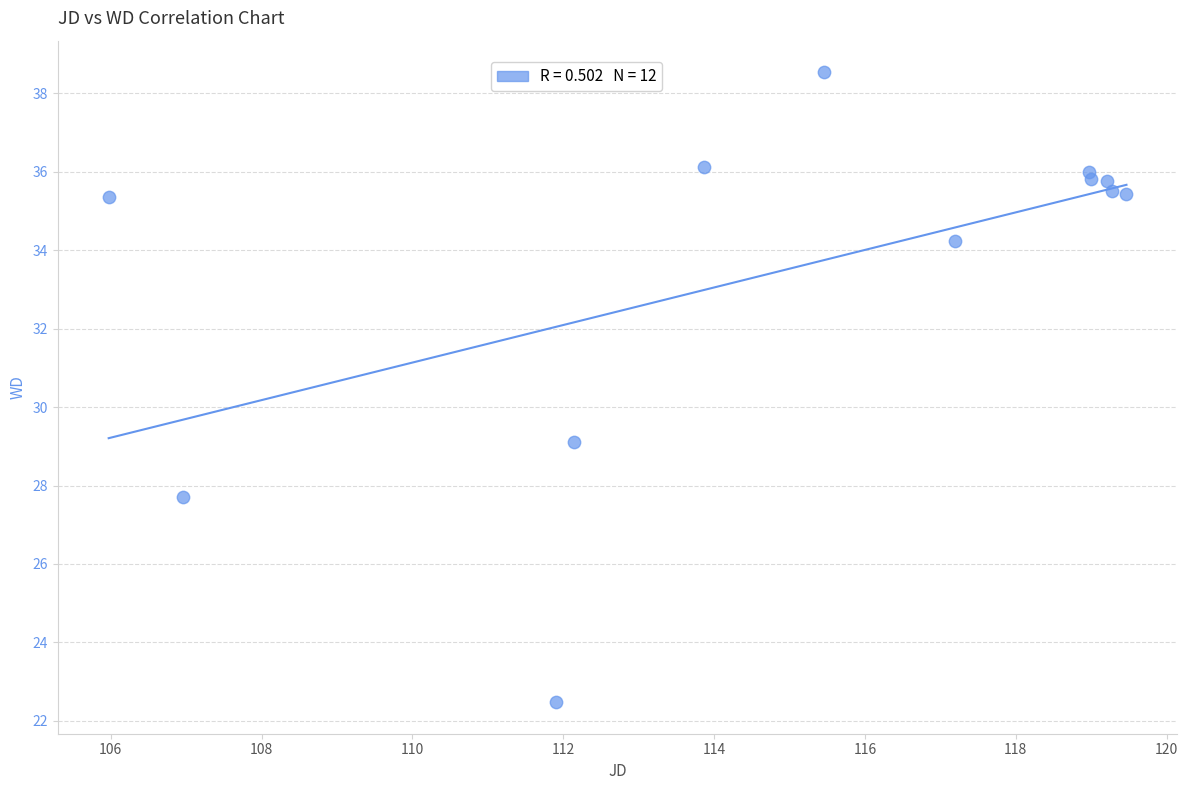

What Y value in the scatter plot is closest to 30?

29.1